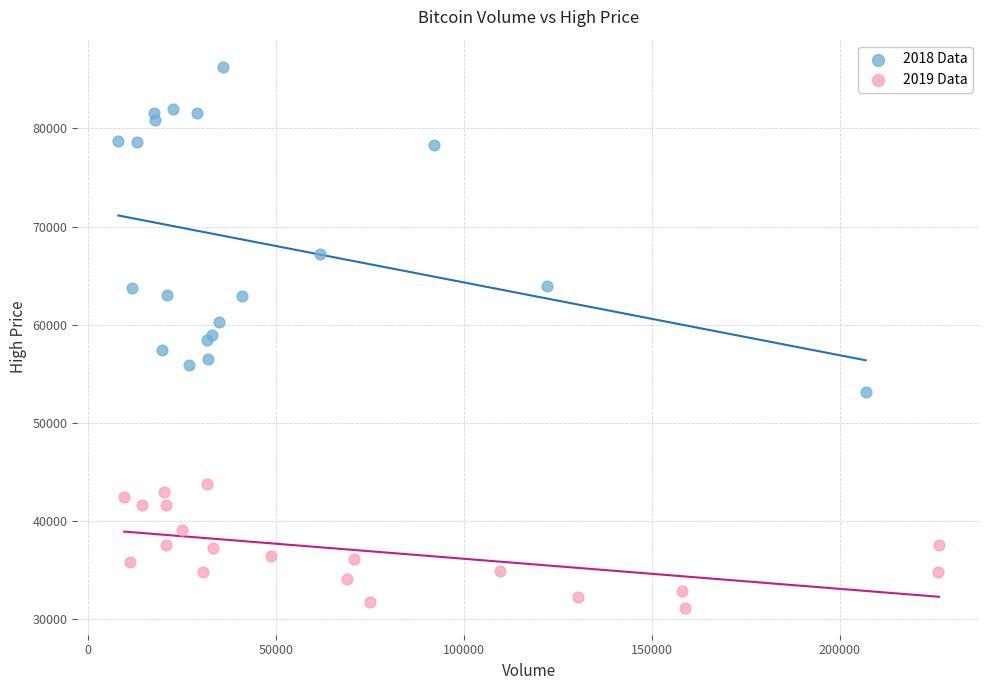

Which series has the widest spread of Y values?

2018 Data